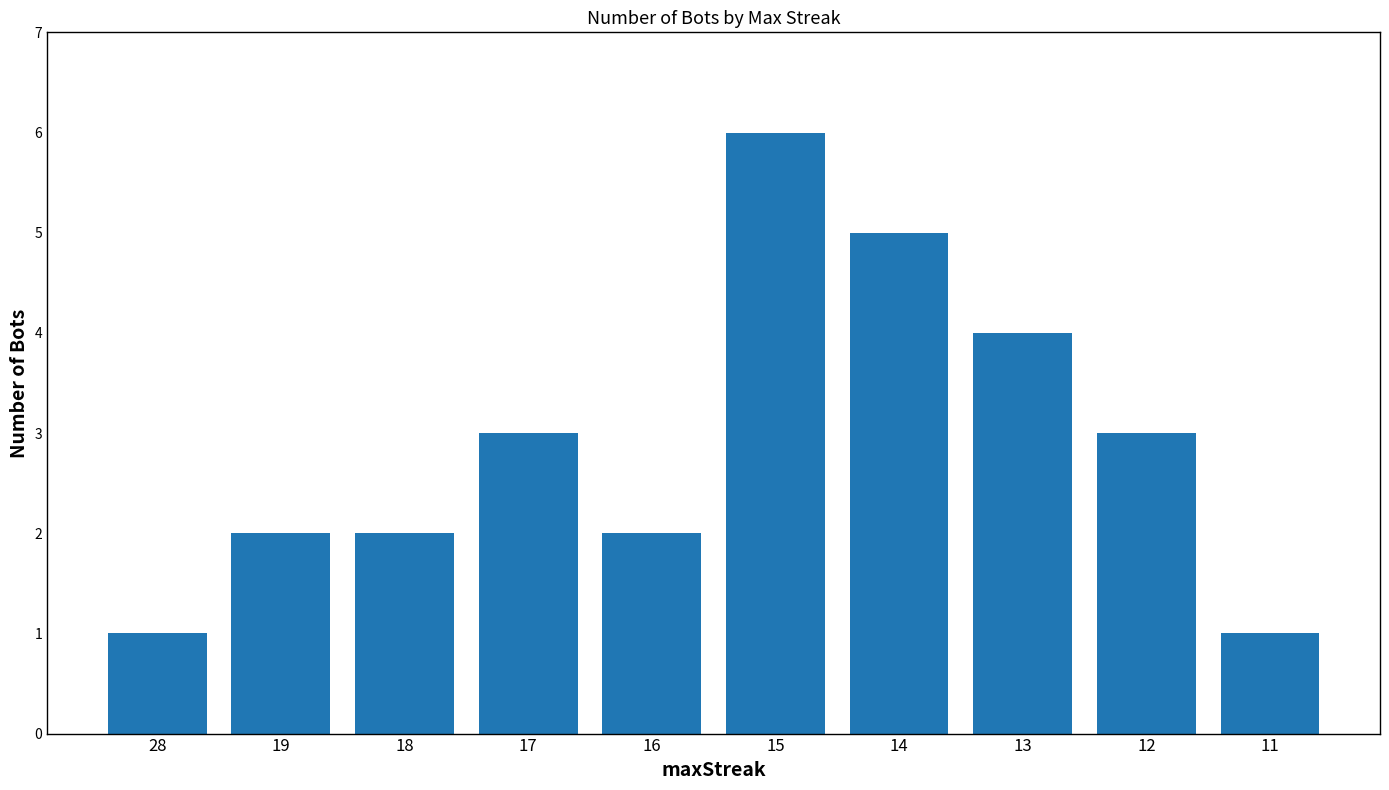

The chart shows a value of 5 at 14. True or false?

True